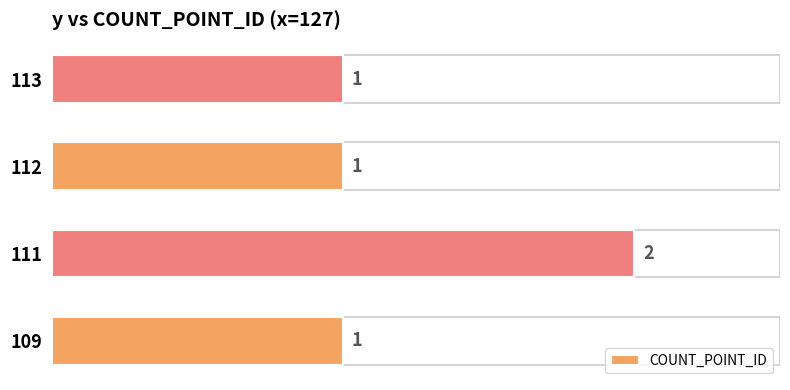

The value at 111 is 2. True or false?

True